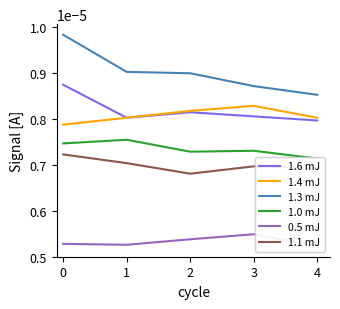

Where is the first local maximum for 1.4 mJ?

3